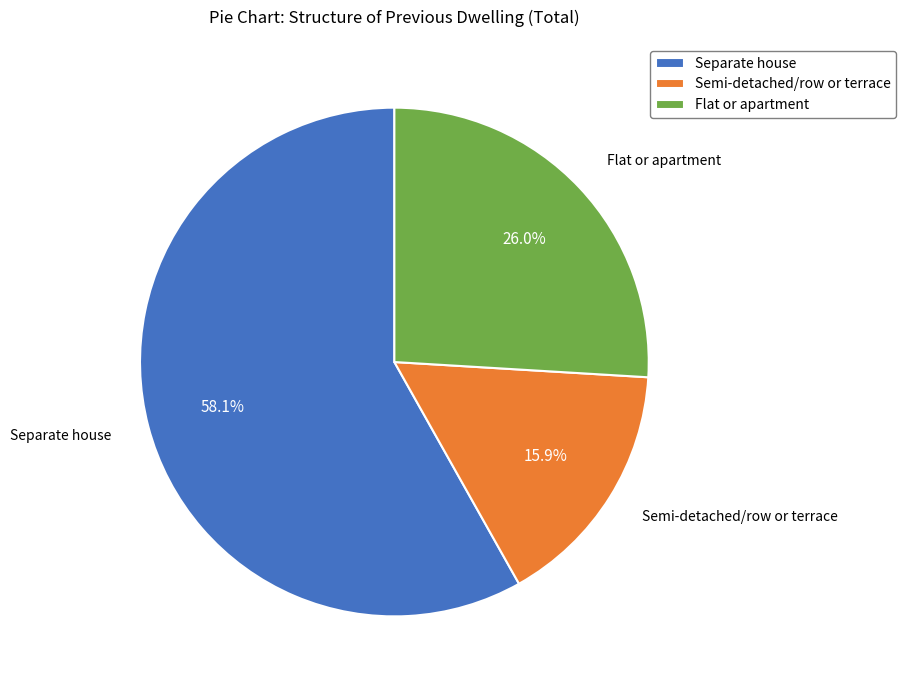

How much of the chart is everything except Flat or apartment?

74.0%